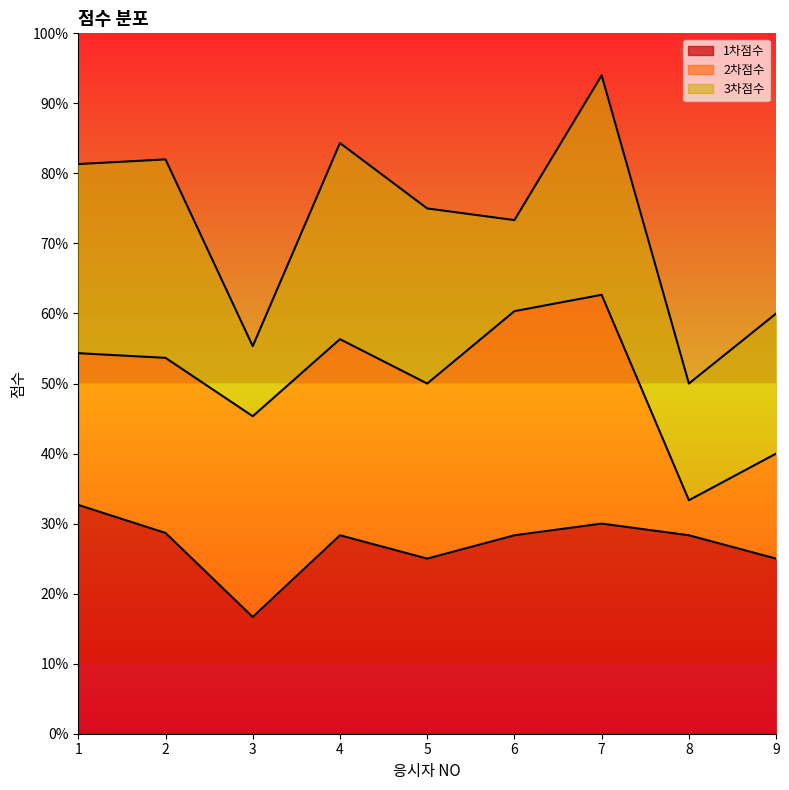

How many categories are shown in the chart?

9